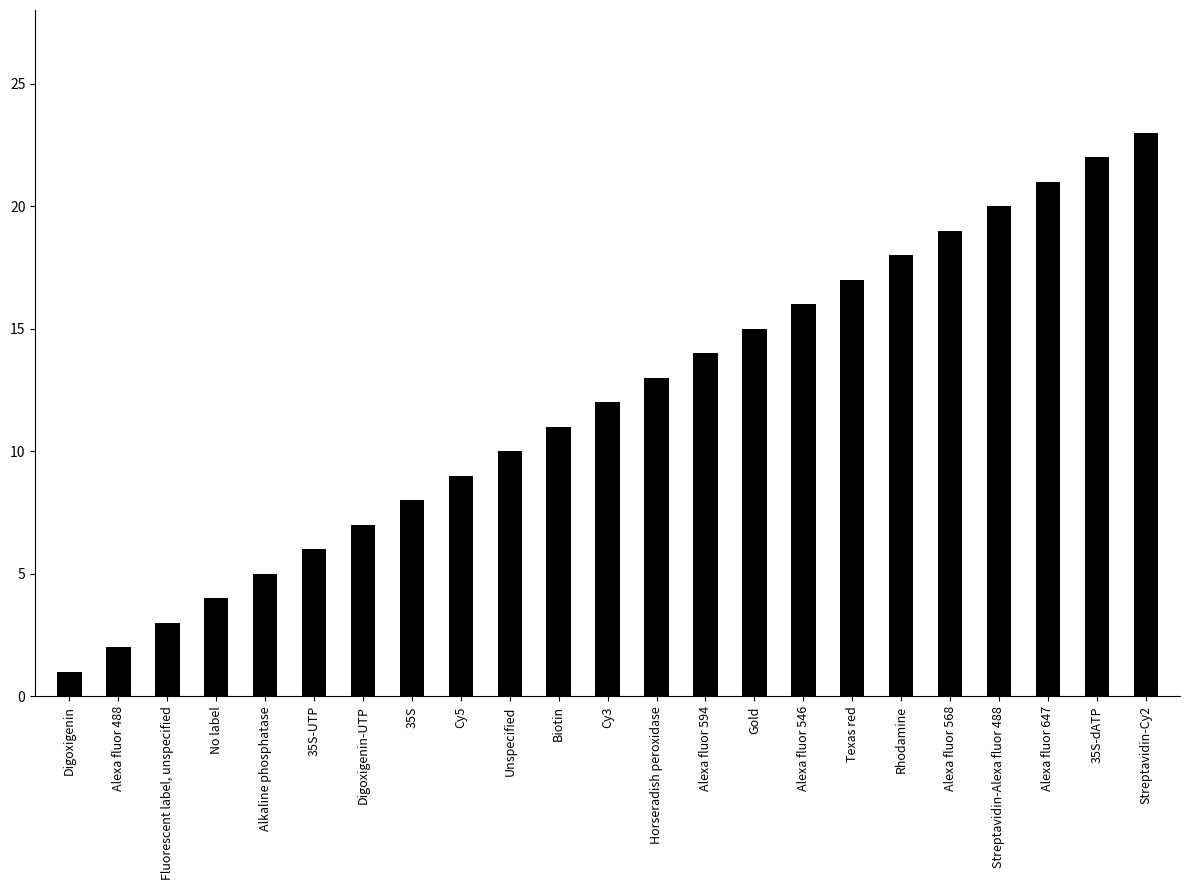

List the labels in order of value, smallest first.

Digoxigenin, Alexa fluor 488, Fluorescent label, unspecified, No label, Alkaline phosphatase, 35S-UTP, Digoxigenin-UTP, 35S, Cy5, Unspecified, Biotin, Cy3, Horseradish peroxidase, Alexa fluor 594, Gold, Alexa fluor 546, Texas red, Rhodamine, Alexa fluor 568, Streptavidin-Alexa fluor 488, Alexa fluor 647, 35S-dATP, Streptavidin-Cy2